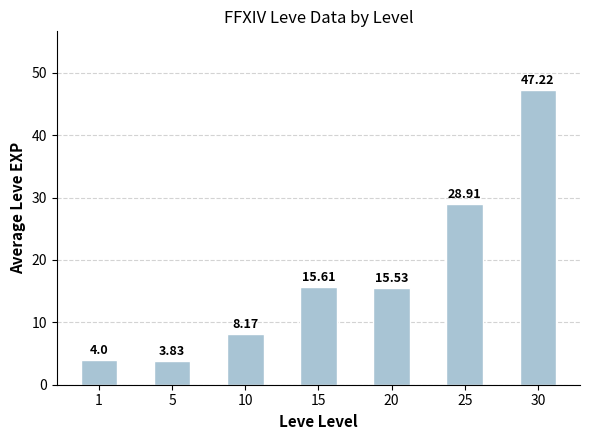

At which label is the value closest to 25?

25